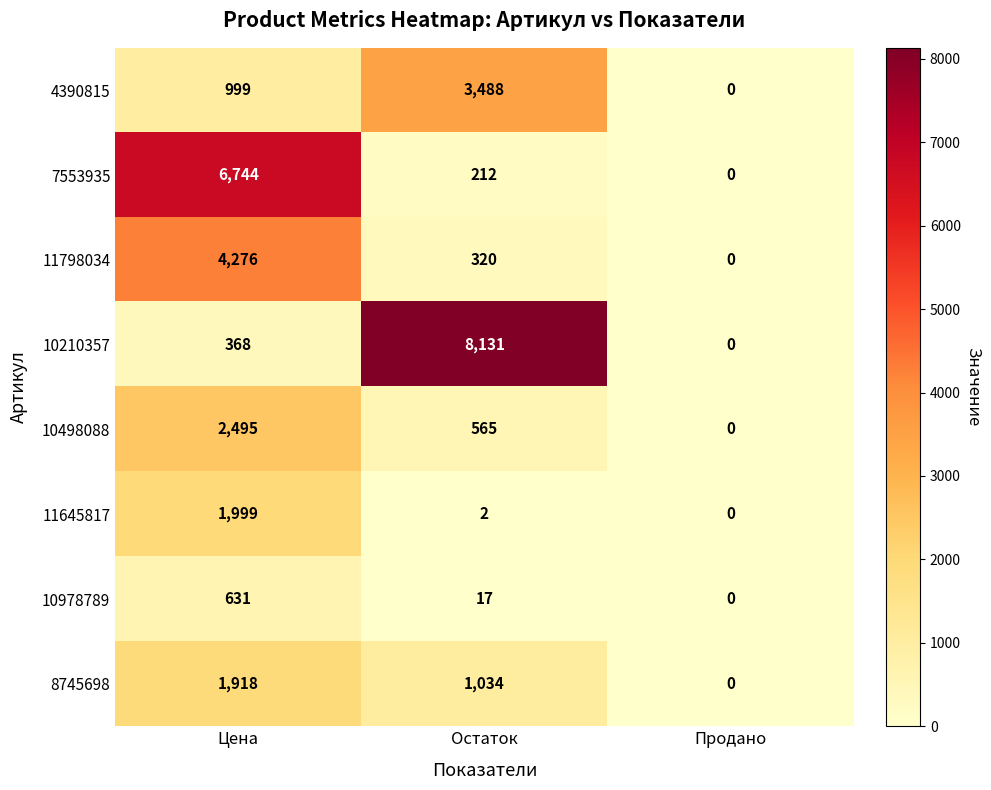

At which label is 8745698 closest to 959?

Остаток